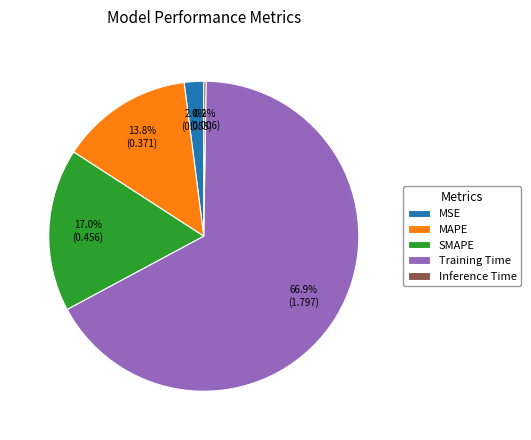

Which category has the biggest portion of the pie?

Training Time